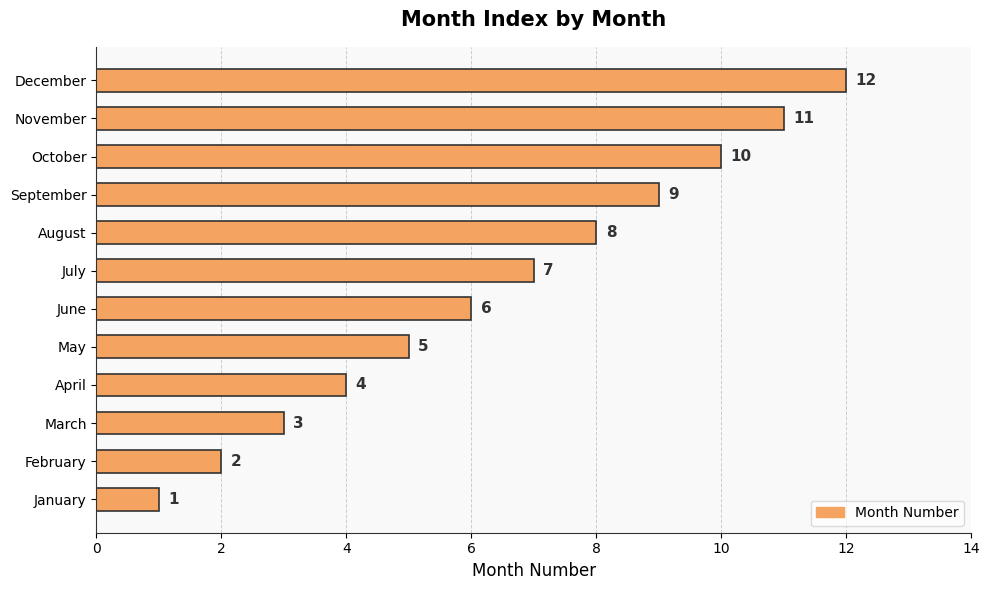

Which label corresponds to the largest value in the chart?

December